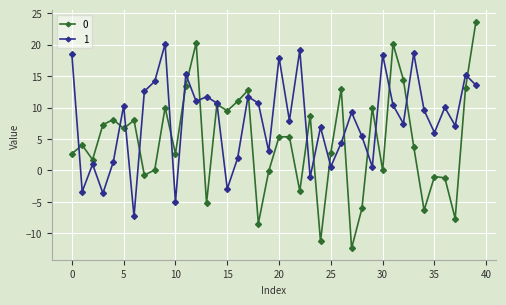

What is the difference between the second highest and minimum values in the 1 series?

26.4